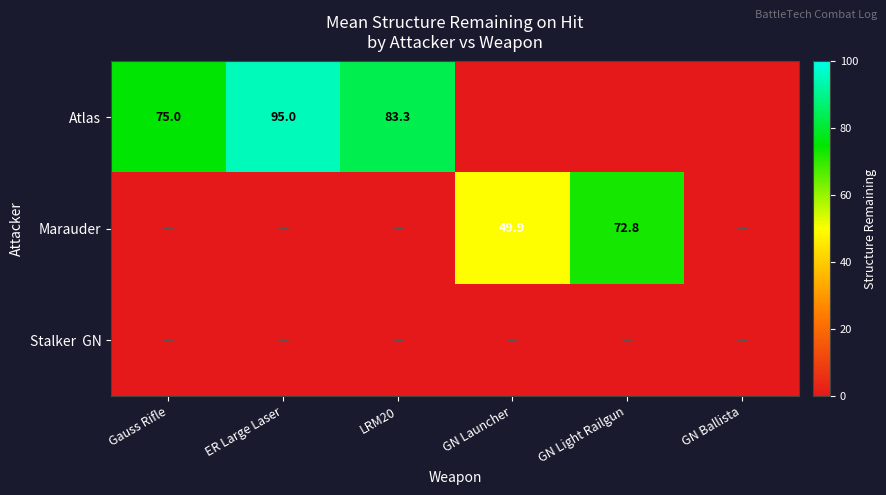

Is the value of Marauder at GN Launcher greater than the value of Atlas at ER Large Laser?

No